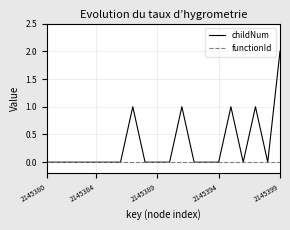

What are all the series names shown in the legend?

childNum, functionId